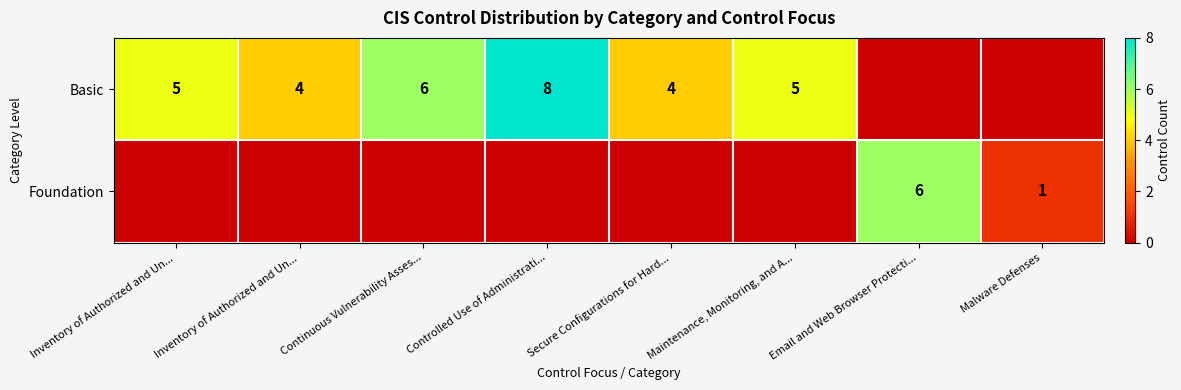

Is it true that Basic equals 3 at Inventory of Authorized and Un...?

False